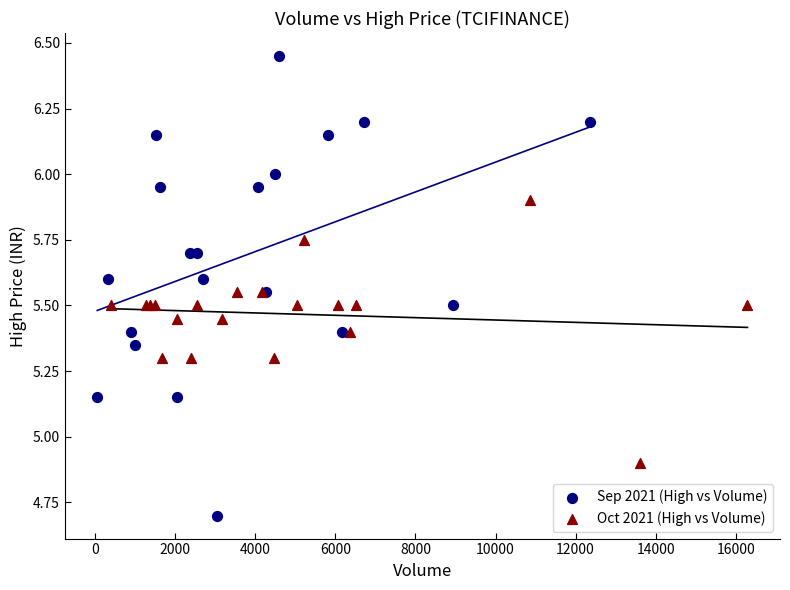

Which series contains the lowest Y value?

Sep 2021 (High vs Volume)